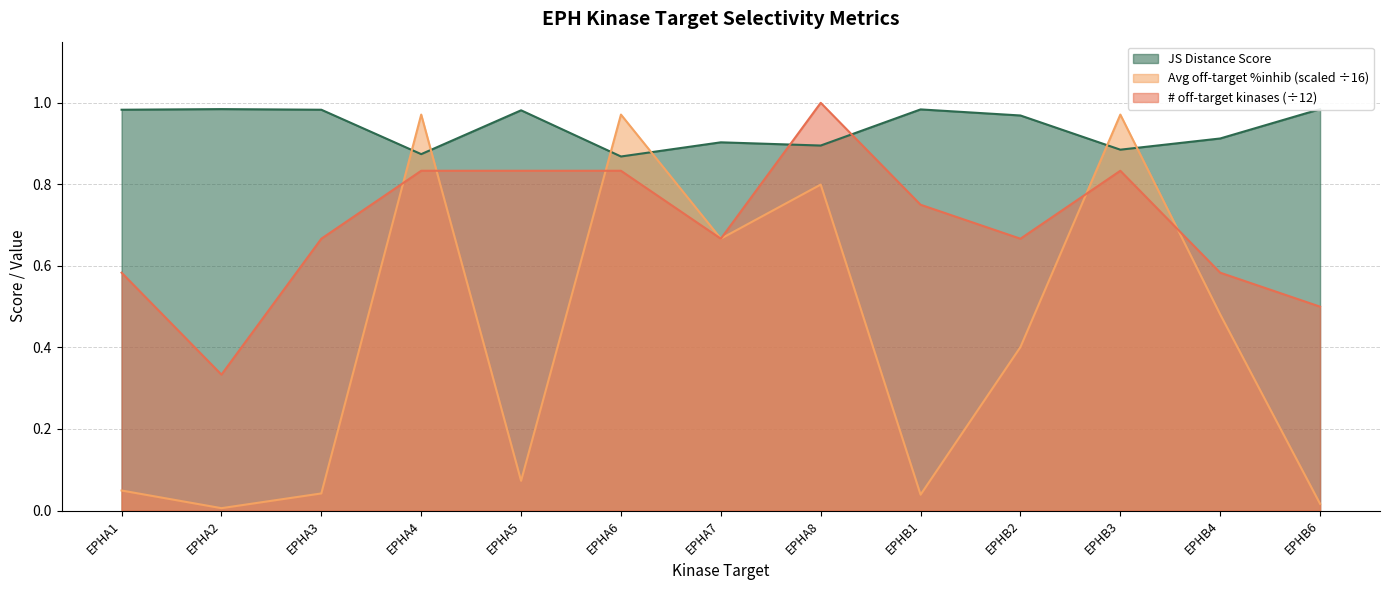

Which series changed the most between EPHA1 and EPHB2?

Avg off-target %inhib (scaled ÷16)